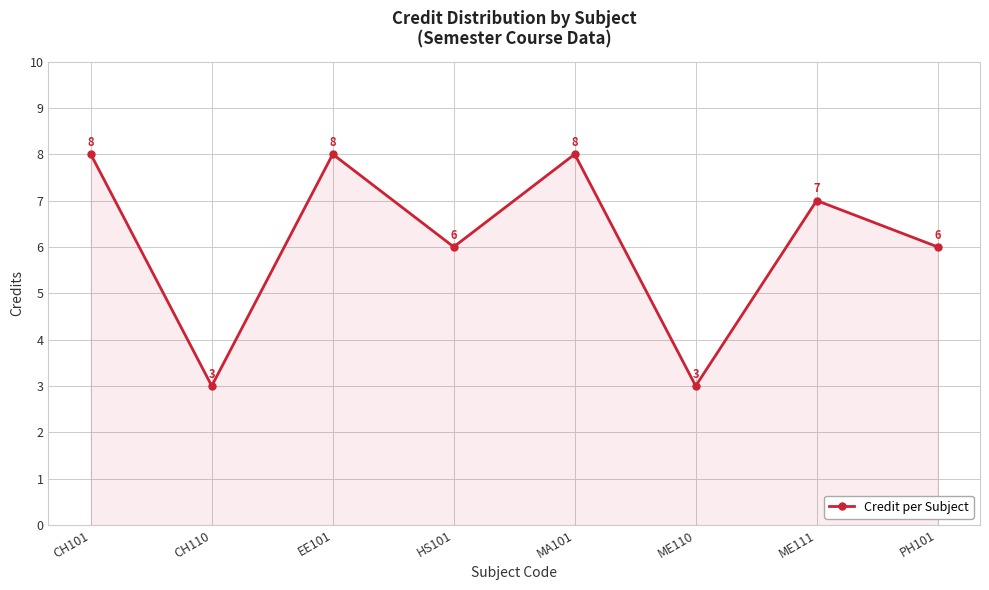

Reading right to left, list all the values displayed in this chart.

PH101=6	ME111=7	ME110=3	MA101=8	HS101=6	EE101=8	CH110=3	CH101=8